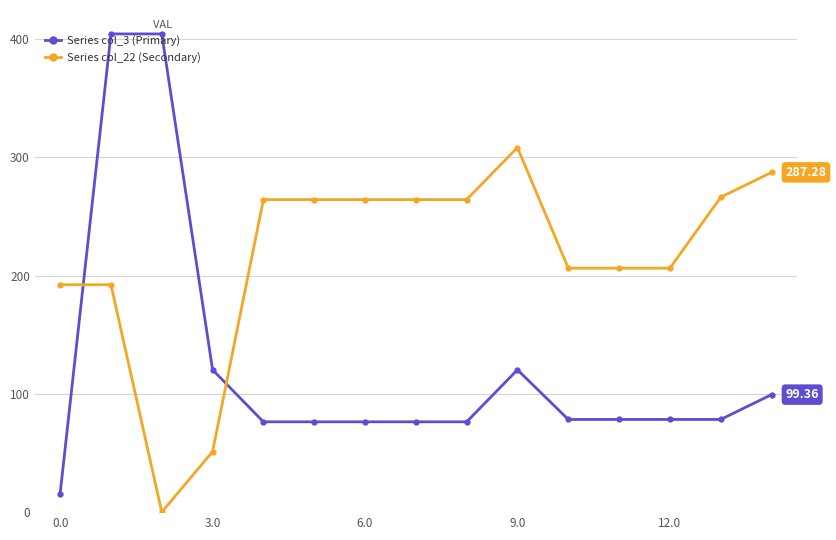

What is the sum of all Series col_22 (Secondary) values?

3237.9